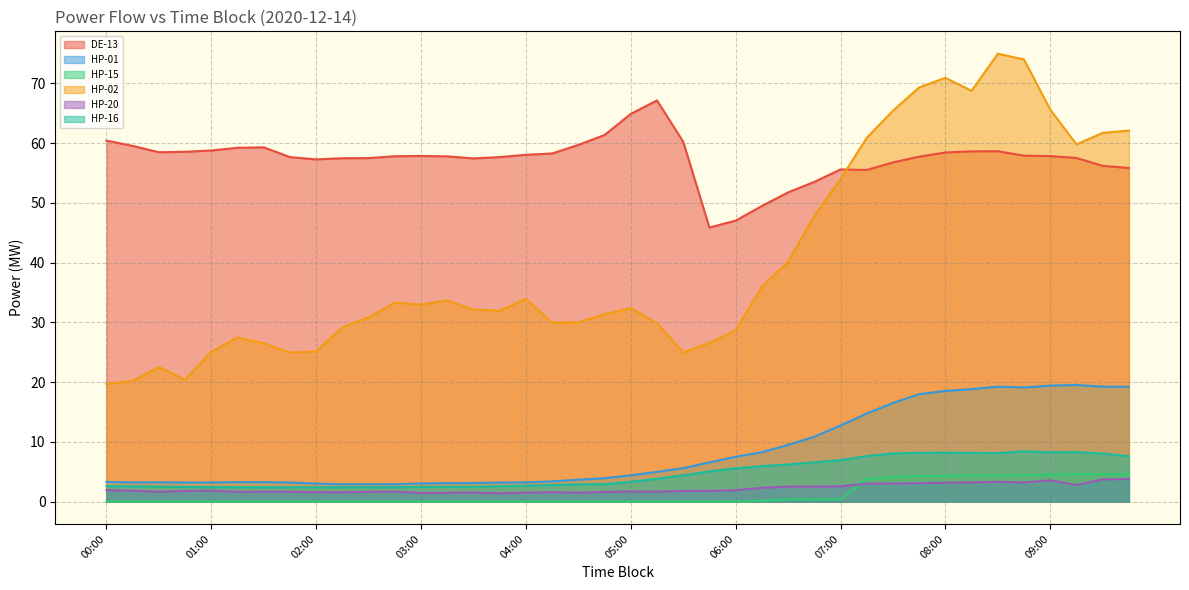

Which series changed the most between 04:00 and 07:30?

HP-02